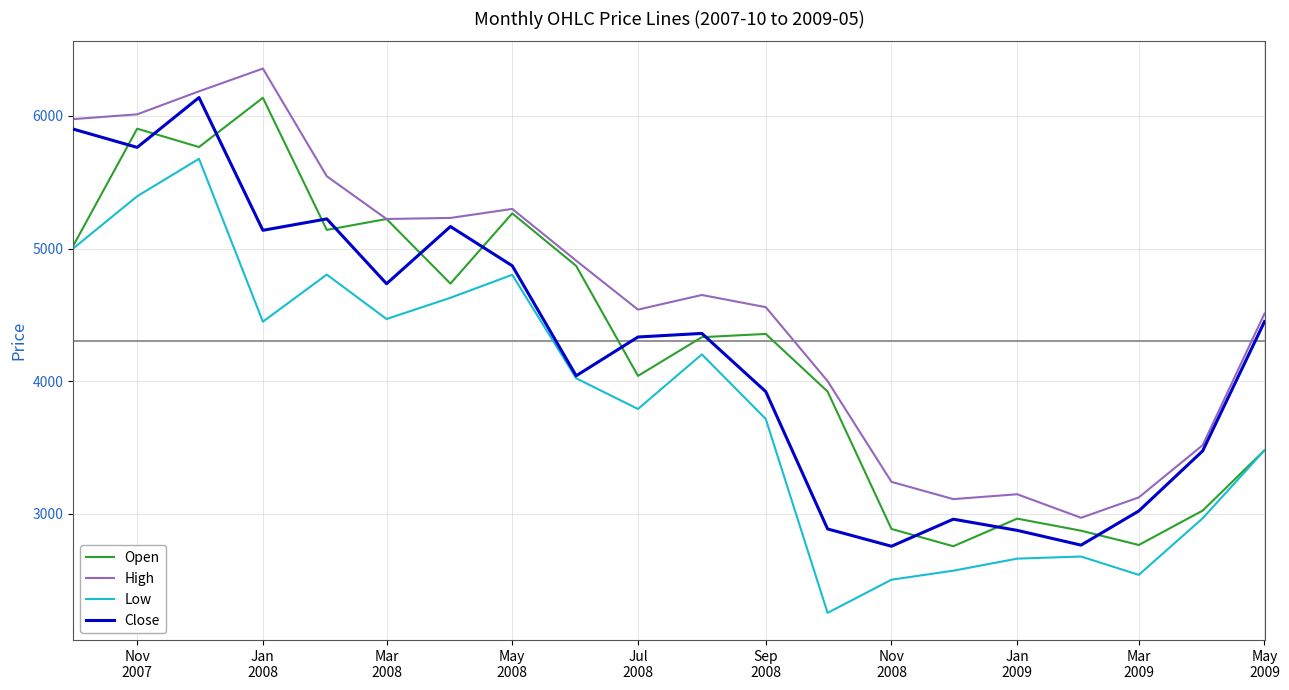

What is the difference between the second highest and second lowest values in the High series?

3074.9